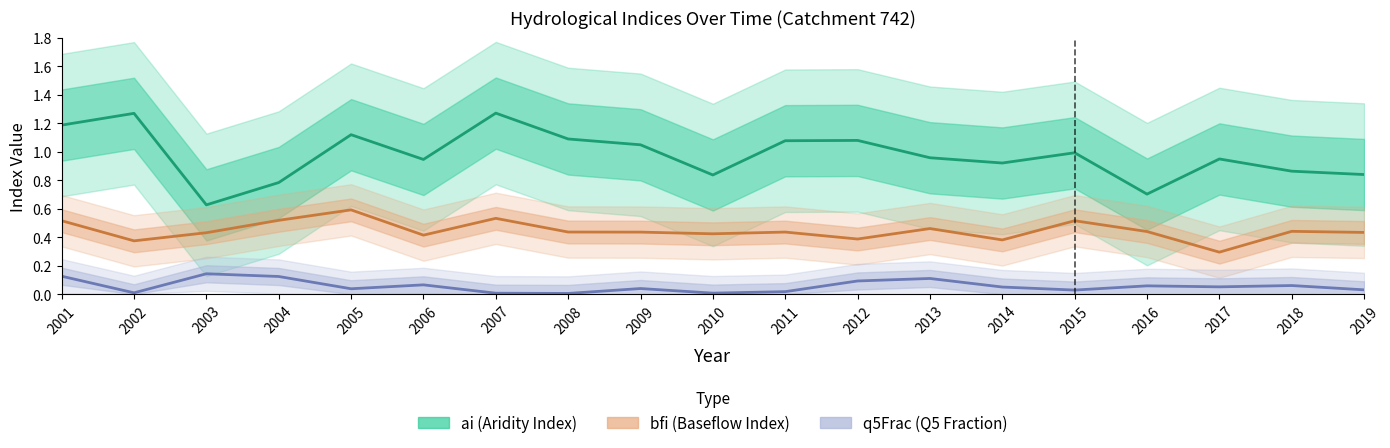

What is the difference between the maximum and minimum values in the ai series?

0.6